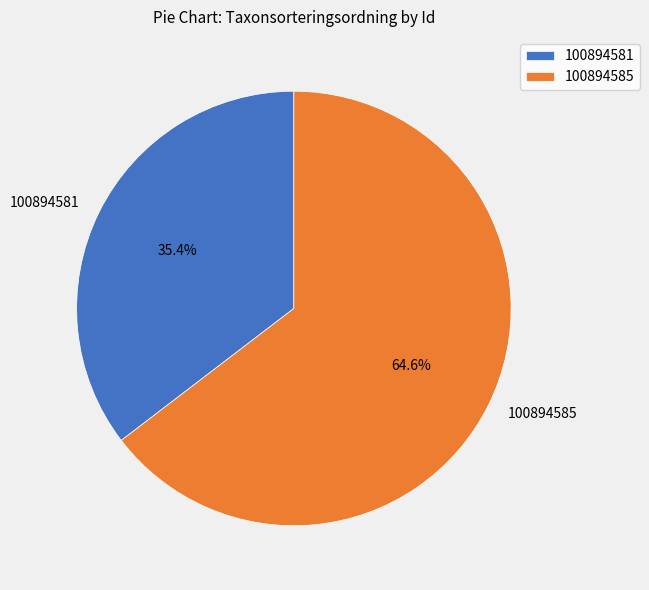

Count the number of slices in the pie.

2